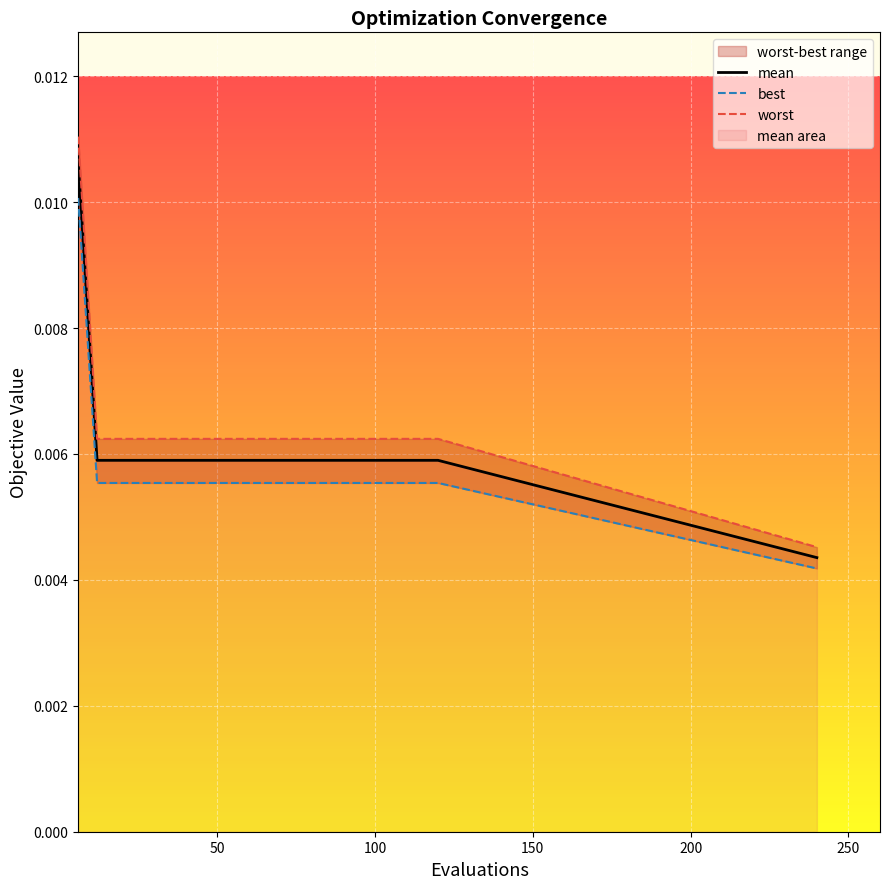

At how many categories does at least one series exceed 0?

21